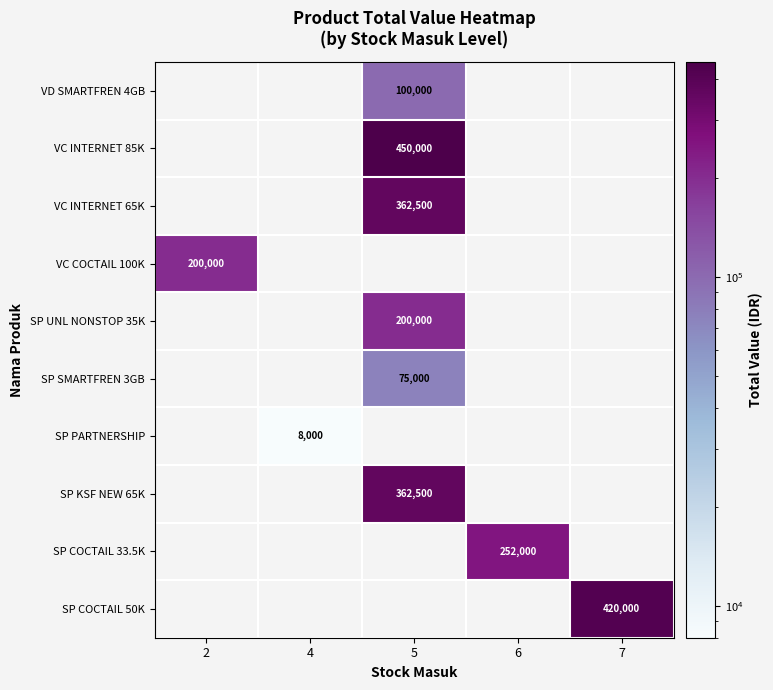

Is it true that VC INTERNET 65K equals 362500 at 5?

True